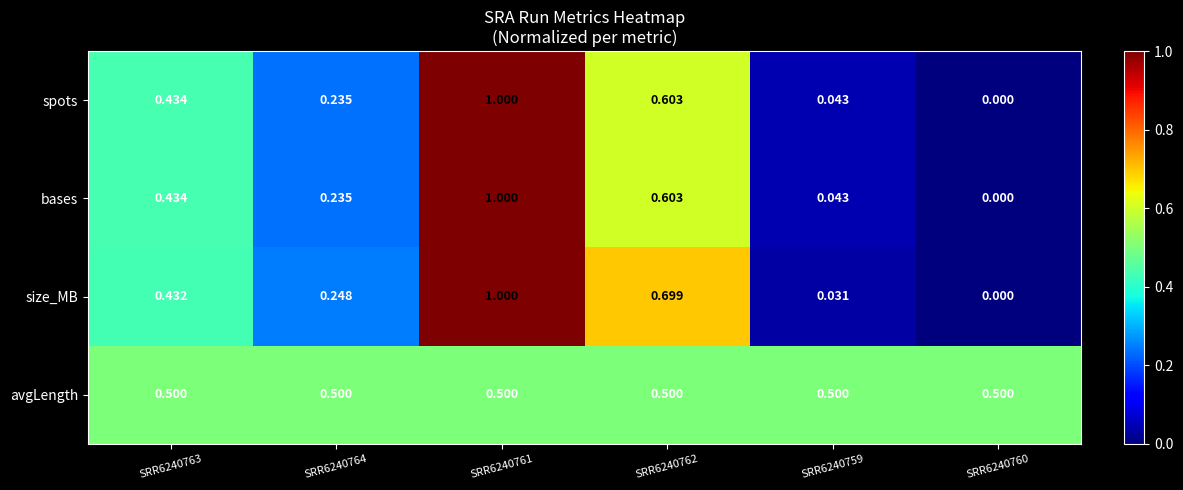

Which series changed the most between SRR6240763 and SRR6240762?

size_MB